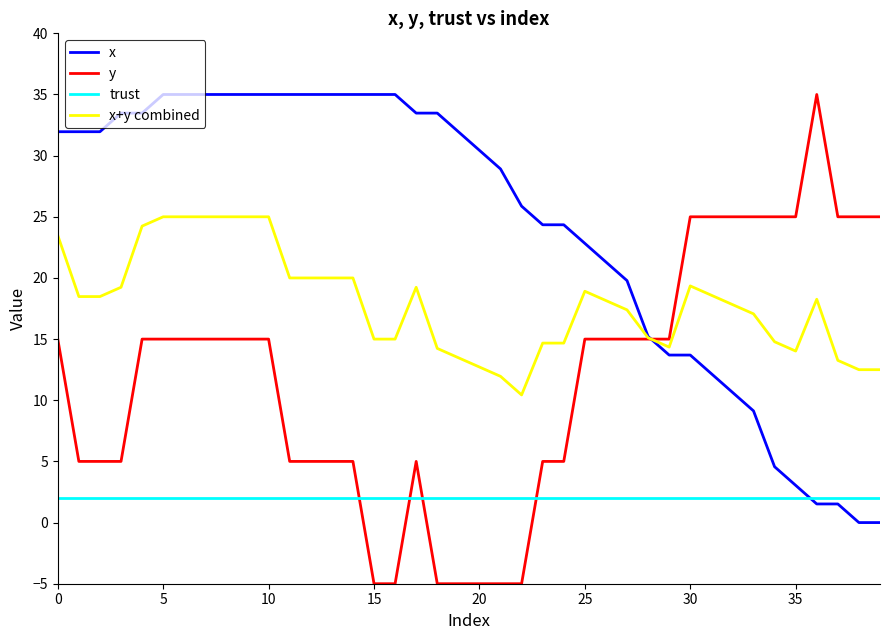

What is the difference between the maximum and minimum values in the x+y combined series?

14.6